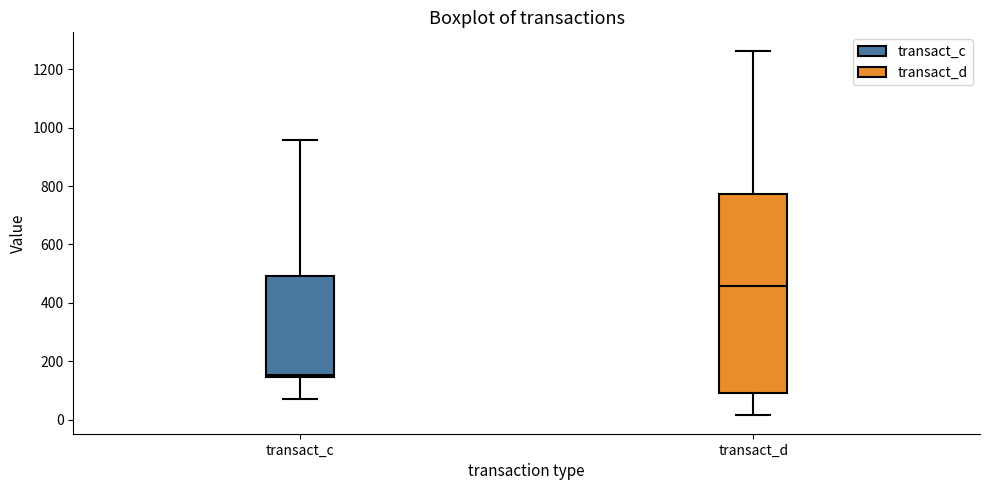

Reading left to right, read every box against the y-axis: the position of its median line, the range the box covers, and the ends of its whiskers. The values are not printed on the chart, so give them approximately, as read against the axis.

transact_c: median 160, box 140 to 500, whiskers 80 to 960
transact_d: median 460, box 100 to 780, whiskers 20 to 1260